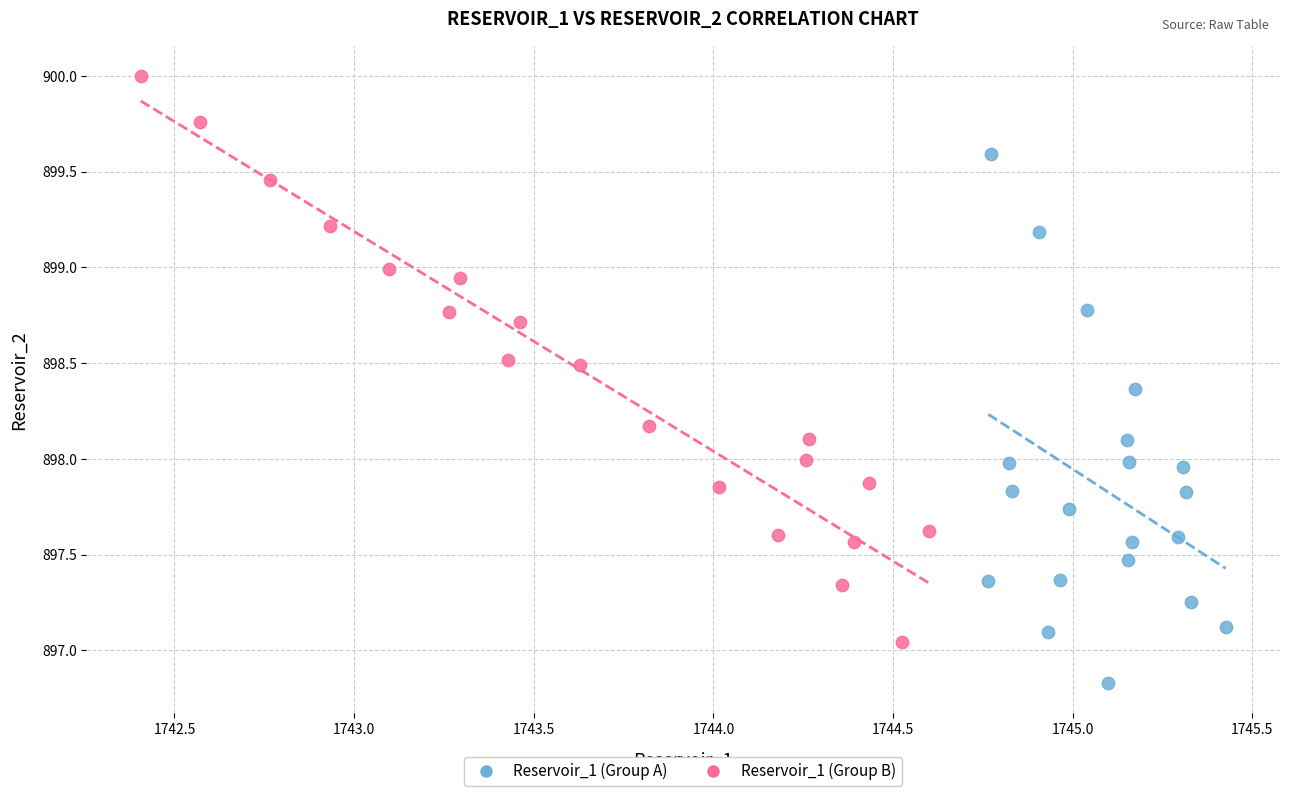

Which series contains the lowest Y value?

Reservoir_1 (Group A)